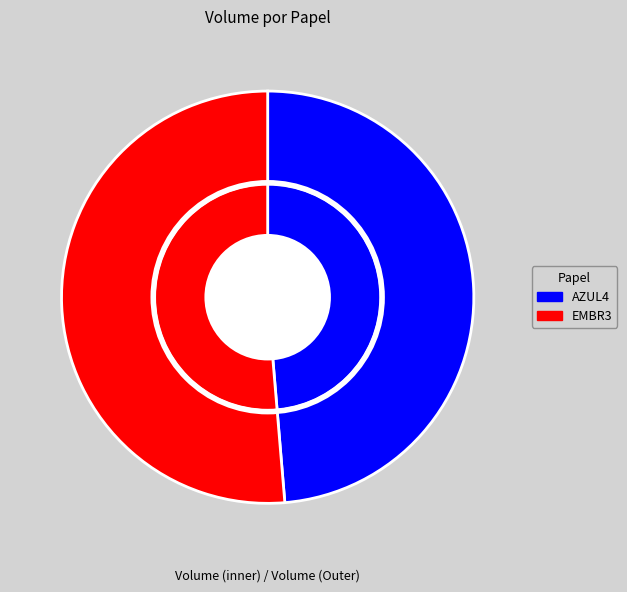

To the nearest percent, what portion does AZUL4 represent?

49%